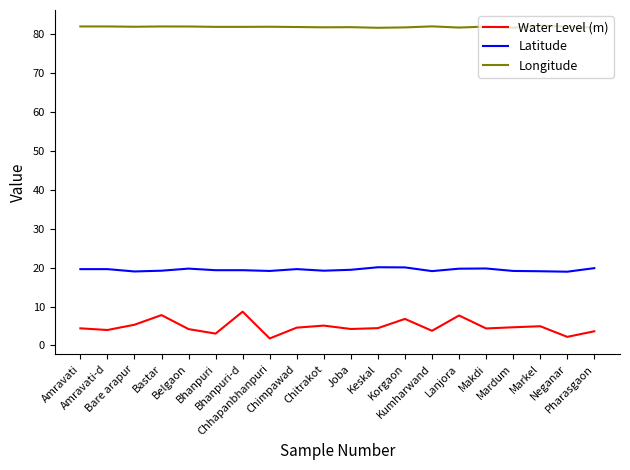

Which series has the widest spread of values?

Water Level (m)